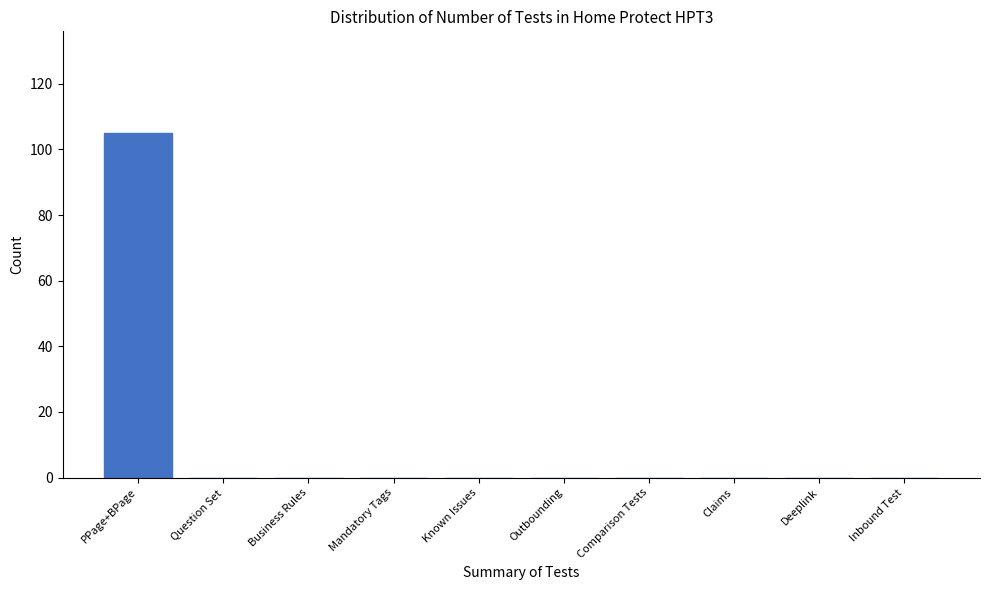

The value at Question Set is 0. True or false?

True